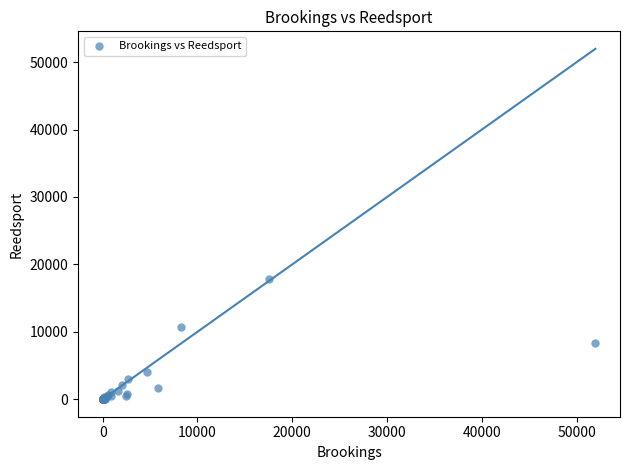

What Y value in the scatter plot is closest to 8944?

8280.0